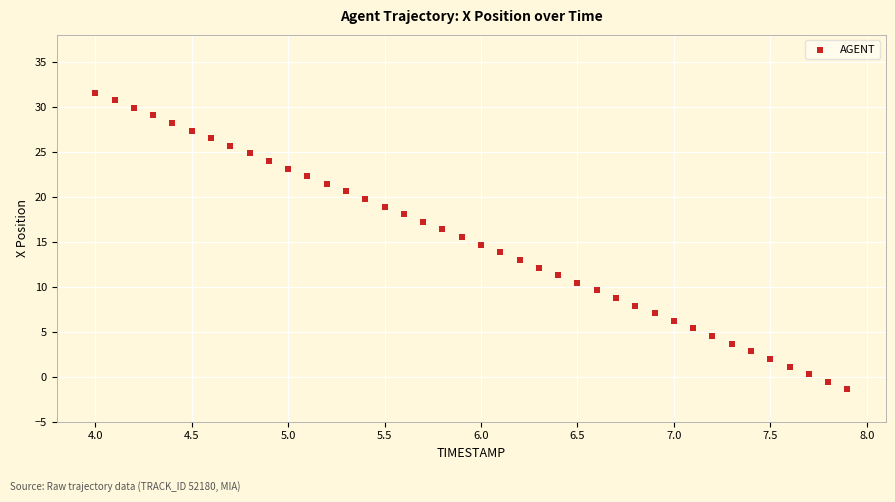

What is the range of Y values (max minus min)?

33.0